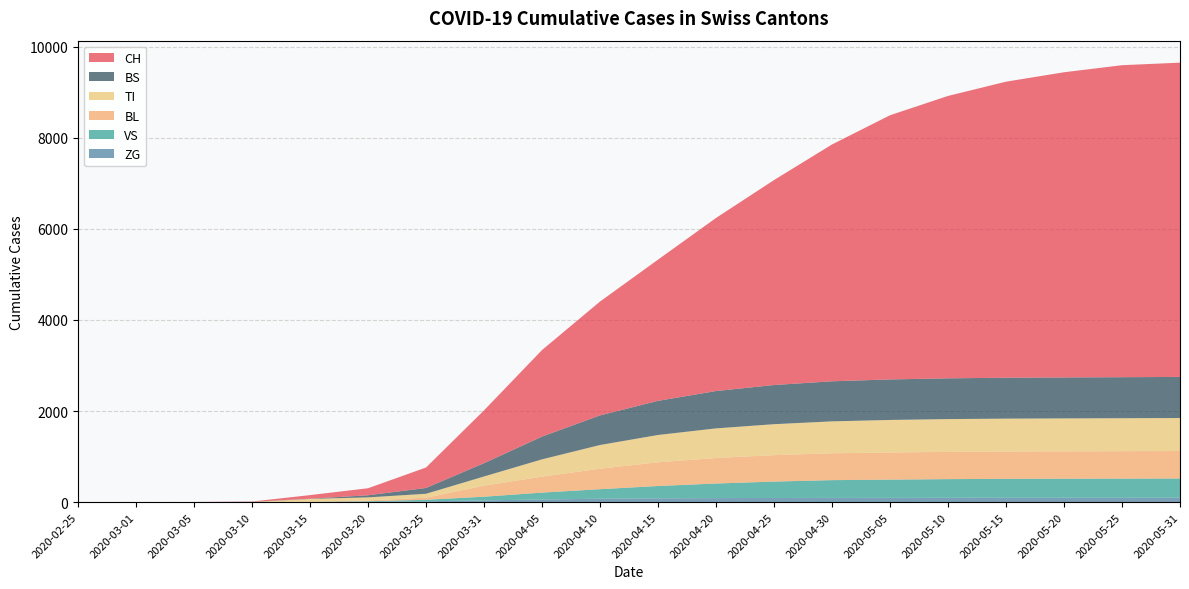

Reading left to right, what are all the values shown in this chart?

CH: 2020-02-25=0	2020-03-01=0	2020-03-05=2	2020-03-10=6	2020-03-15=79	2020-03-20=155	2020-03-25=449	2020-03-31=1160	2020-04-05=1900	2020-04-10=2500	2020-04-15=3100	2020-04-20=3800	2020-04-25=4500	2020-04-30=5200	2020-05-05=5800	2020-05-10=6200	2020-05-15=6500	2020-05-20=6700	2020-05-25=6850	2020-05-31=6900
ZG: 2020-02-25=0	2020-03-01=0	2020-03-05=0	2020-03-10=0	2020-03-15=0	2020-03-20=5	2020-03-25=18	2020-03-31=39	2020-04-05=60	2020-04-10=75	2020-04-15=85	2020-04-20=90	2020-04-25=92	2020-04-30=94	2020-05-05=95	2020-05-10=96	2020-05-15=97	2020-05-20=97	2020-05-25=97	2020-05-31=98
VS: 2020-02-25=0	2020-03-01=0	2020-03-05=2	2020-03-10=2	2020-03-15=6	2020-03-20=15	2020-03-25=35	2020-03-31=81	2020-04-05=150	2020-04-10=210	2020-04-15=270	2020-04-20=320	2020-04-25=360	2020-04-30=390	2020-05-05=400	2020-05-10=410	2020-05-15=415	2020-05-20=418	2020-05-25=420	2020-05-31=422
TI: 2020-02-25=0	2020-03-01=0	2020-03-05=0	2020-03-10=0	2020-03-15=61	2020-03-20=67	2020-03-25=85	2020-03-31=202	2020-04-05=380	2020-04-10=520	2020-04-15=600	2020-04-20=650	2020-04-25=680	2020-04-30=700	2020-05-05=715	2020-05-10=720	2020-05-15=722	2020-05-20=723	2020-05-25=724	2020-05-31=725
BL: 2020-02-25=0	2020-03-01=0	2020-03-05=0	2020-03-10=2	2020-03-15=5	2020-03-20=18	2020-03-25=46	2020-03-31=242	2020-04-05=350	2020-04-10=450	2020-04-15=520	2020-04-20=560	2020-04-25=580	2020-04-30=590	2020-05-05=595	2020-05-10=598	2020-05-15=600	2020-05-20=601	2020-05-25=602	2020-05-31=603
BS: 2020-02-25=0	2020-03-01=0	2020-03-05=0	2020-03-10=4	2020-03-15=4	2020-03-20=46	2020-03-25=128	2020-03-31=292	2020-04-05=500	2020-04-10=650	2020-04-15=750	2020-04-20=820	2020-04-25=860	2020-04-30=880	2020-05-05=890	2020-05-10=895	2020-05-15=898	2020-05-20=900	2020-05-25=901	2020-05-31=902